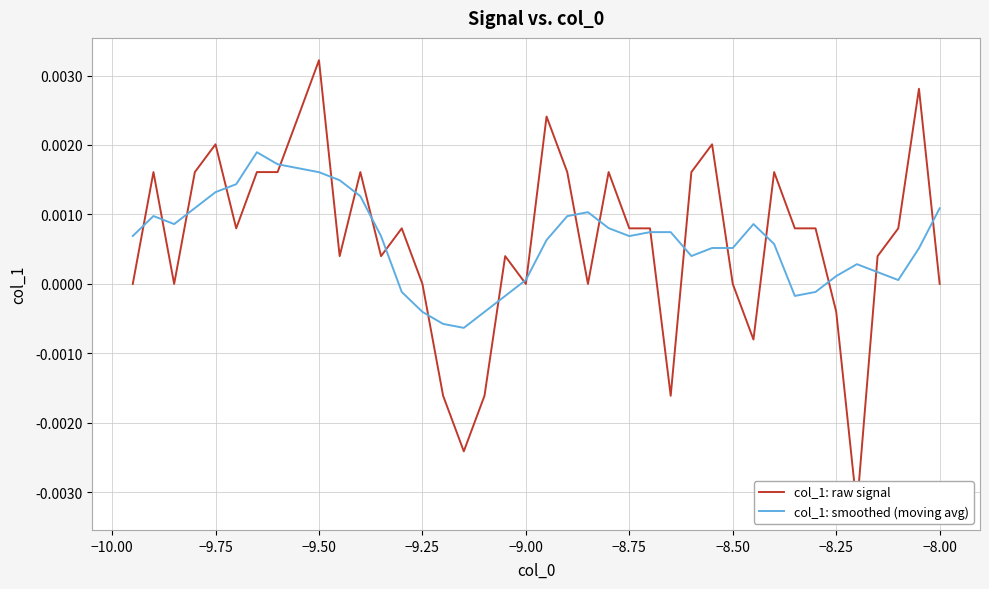

Is it true that col_1: smoothed (moving avg) equals 0.0 at −9.00?

True